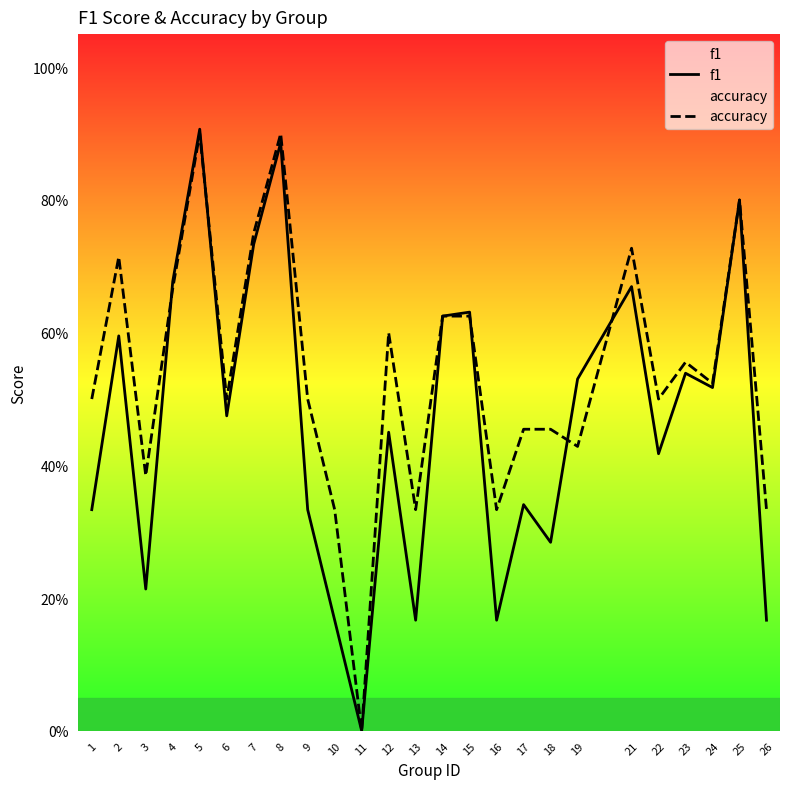

Is it true that accuracy equals 0.6 at 23?

True